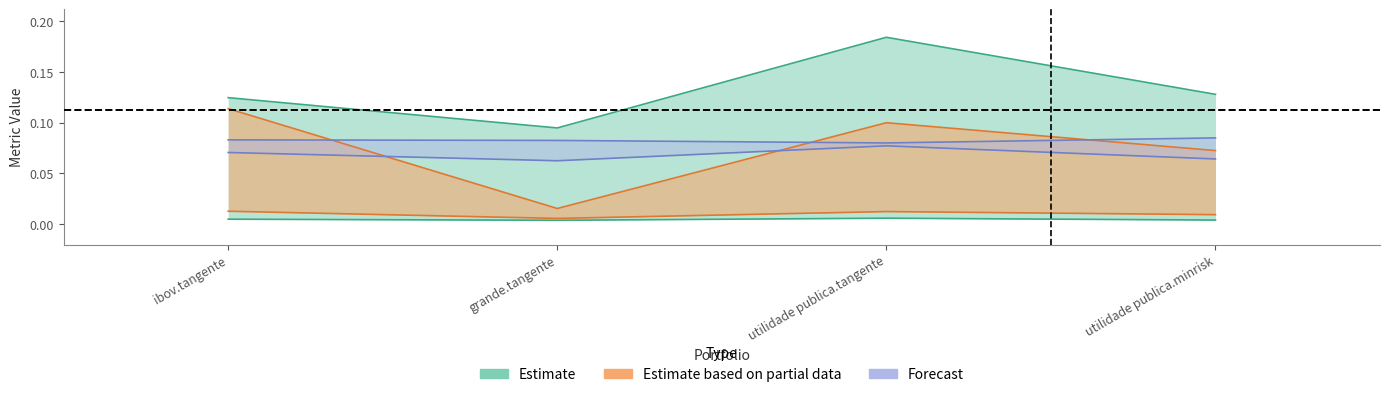

What is the greatest value displayed?

0.2